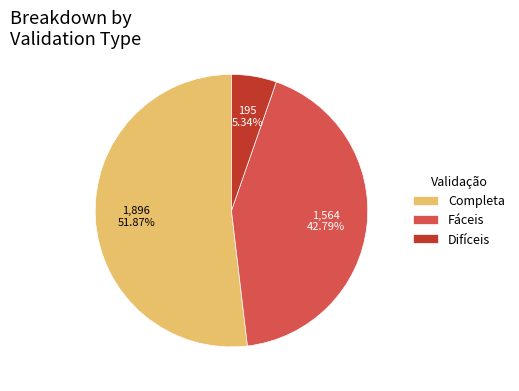

What is the largest slice in the pie chart?

Completa